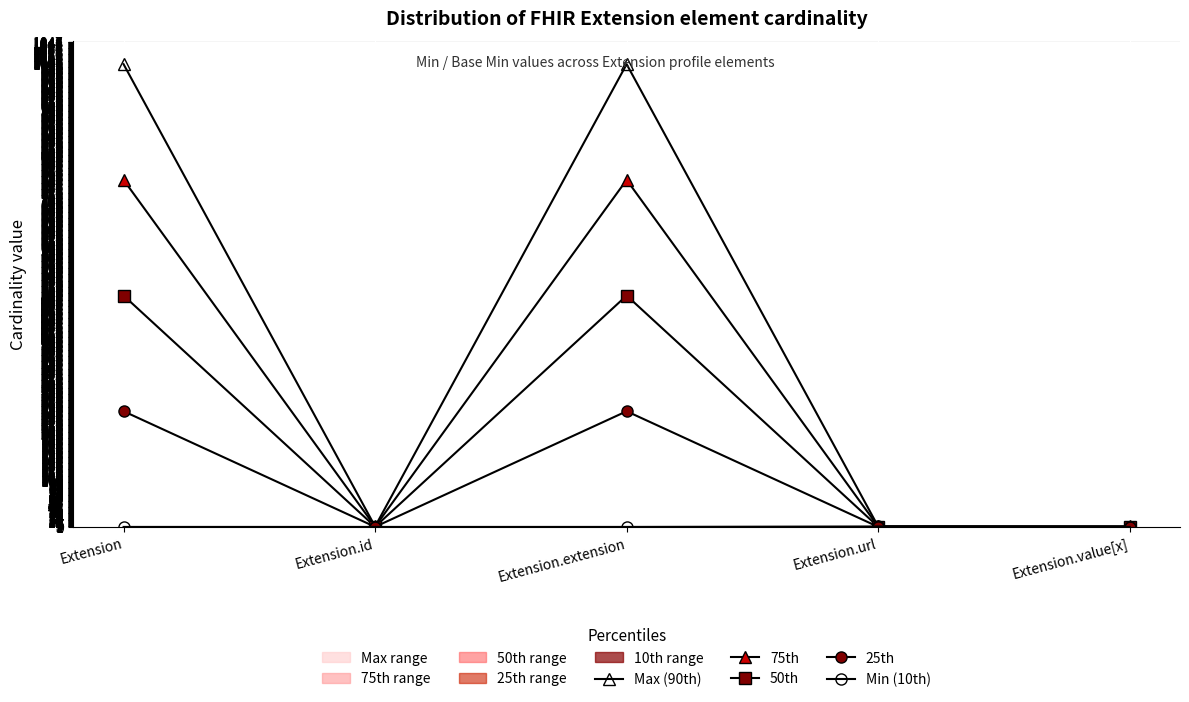

What position from the right is Extension.extension?

3